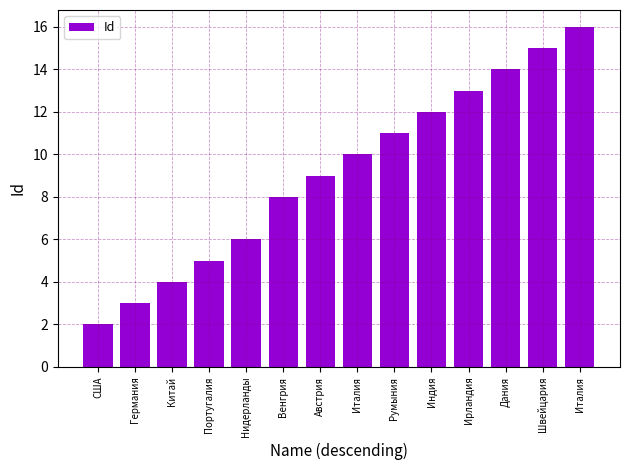

Are the bars horizontal?

No